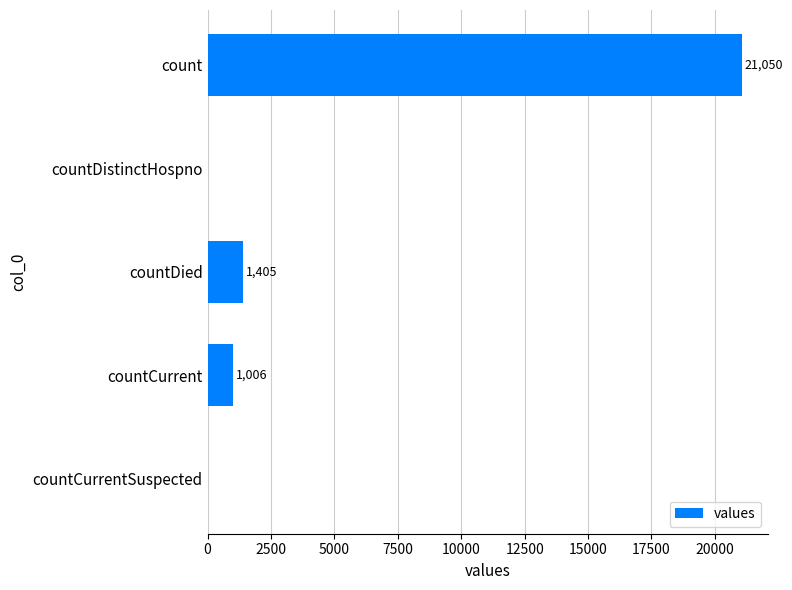

Which category has the highest value across all series?

count